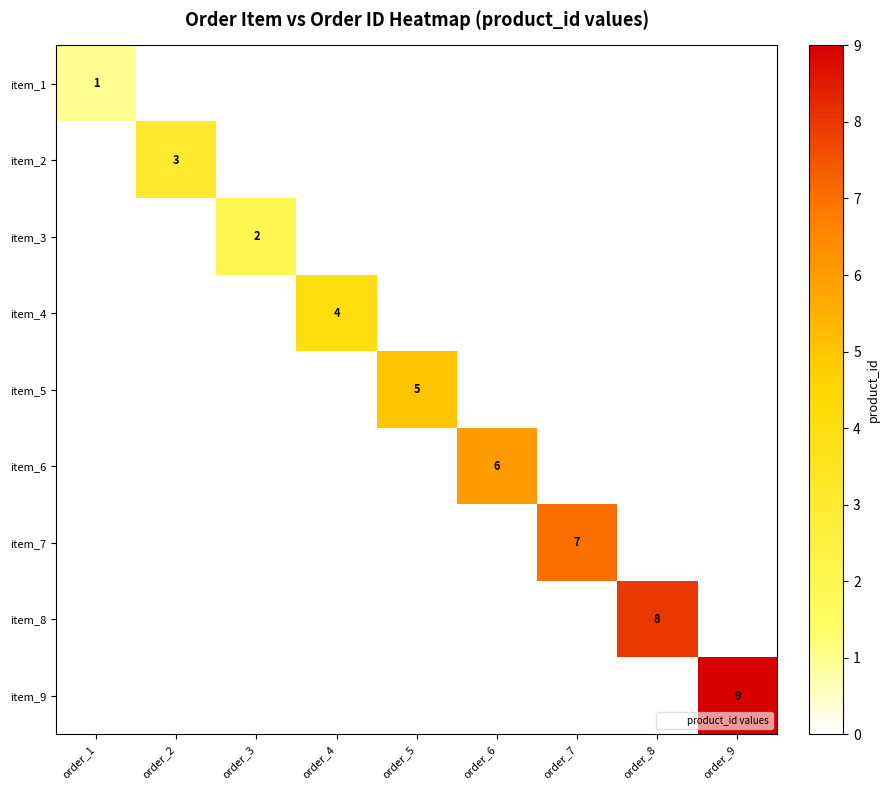

The value of item_1 at order_1 is 1. True or false?

True